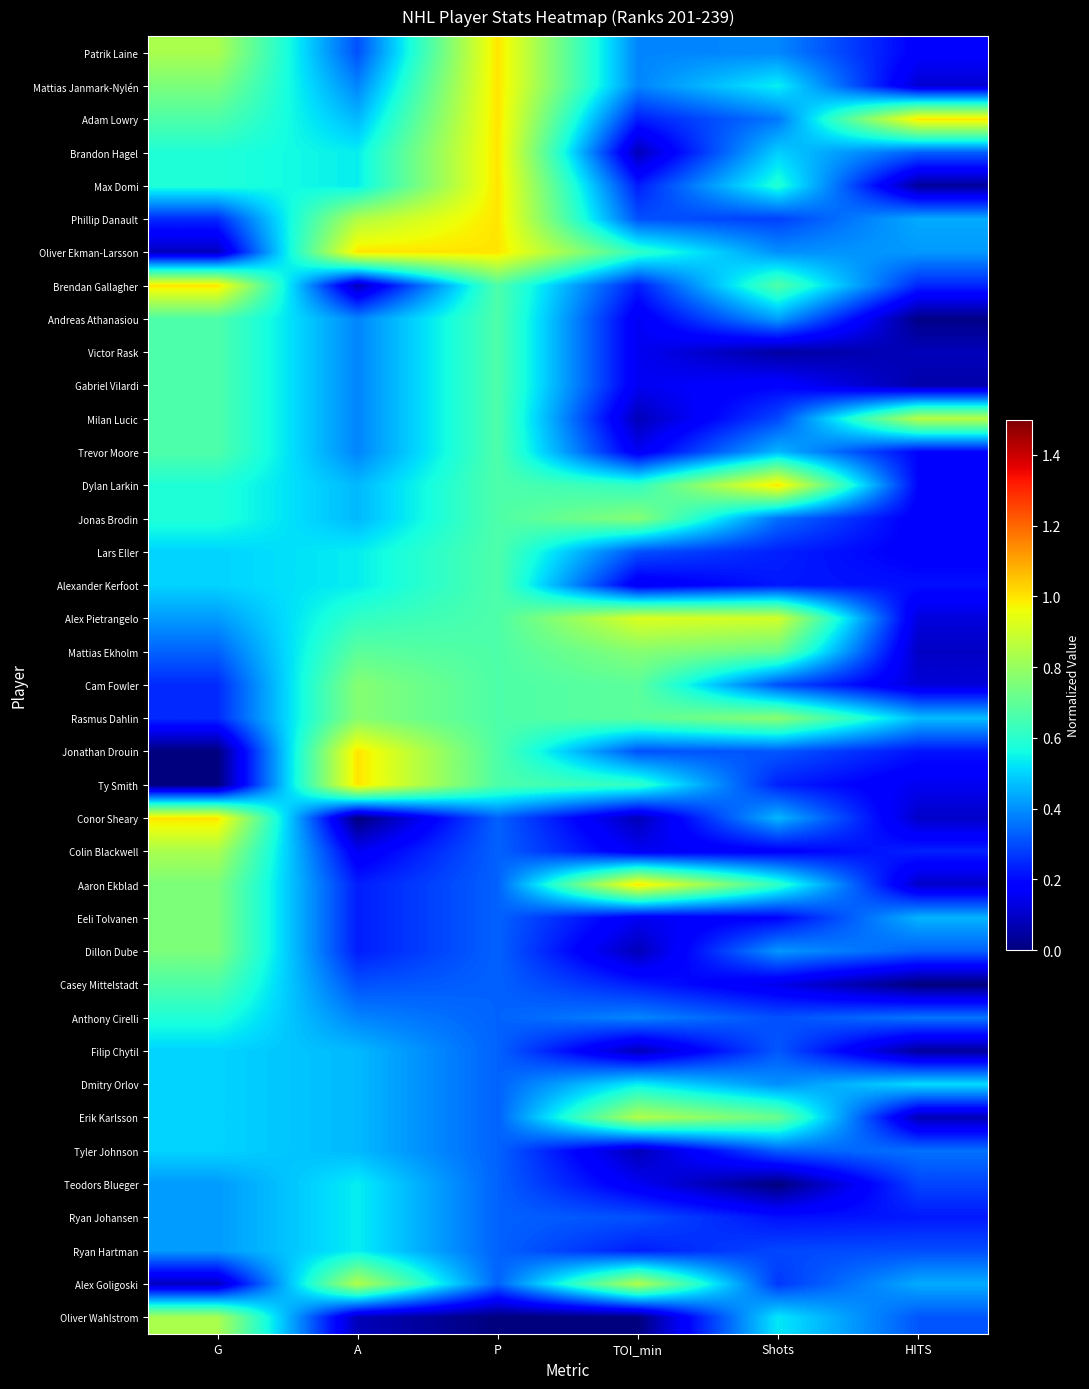

At which category does the chart reach its minimum across all series?

G